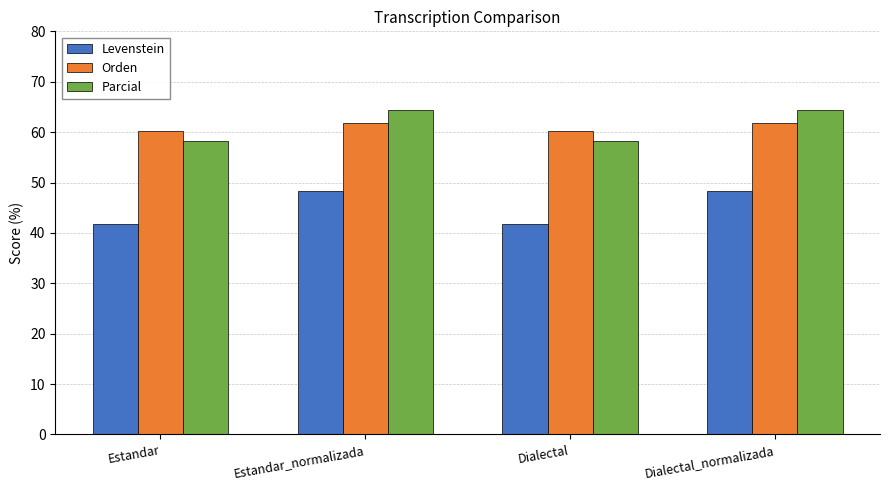

How many data points in Parcial are less than 64?

2